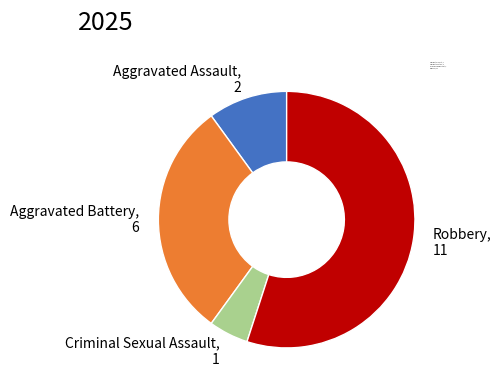

Does any single category account for the majority?

Yes